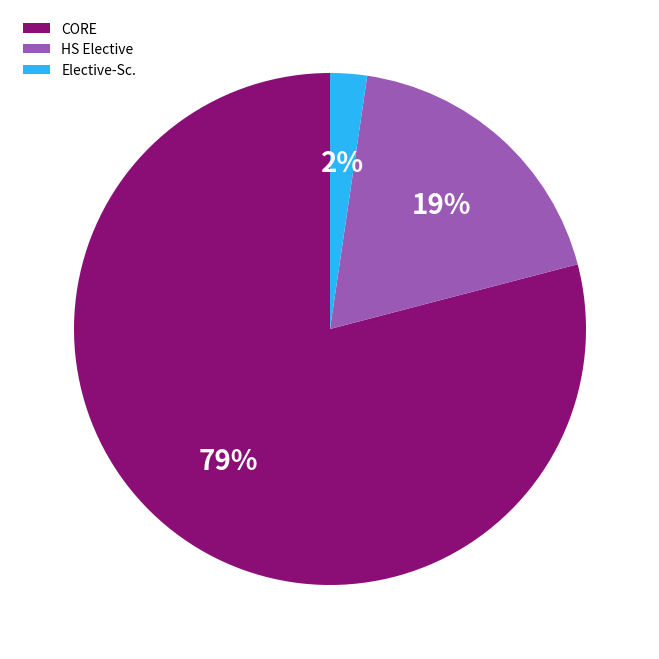

Do HS Elective and Elective-Sc. together represent more than half of the pie?

No